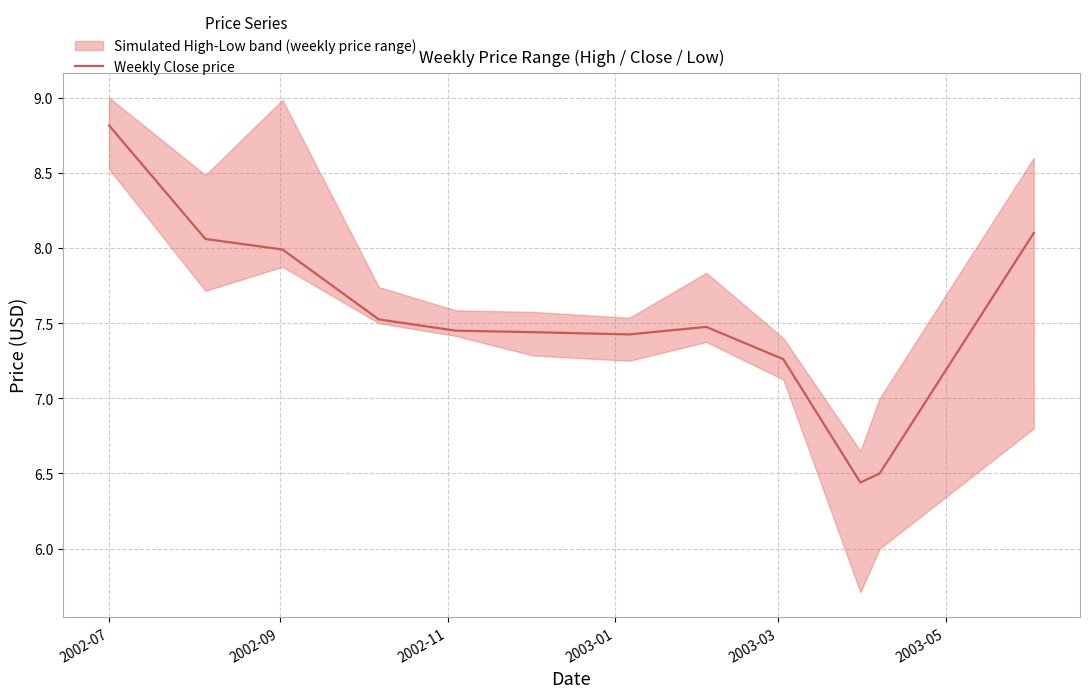

How many points are lower than both their immediate neighbors (excluding endpoints)?

2